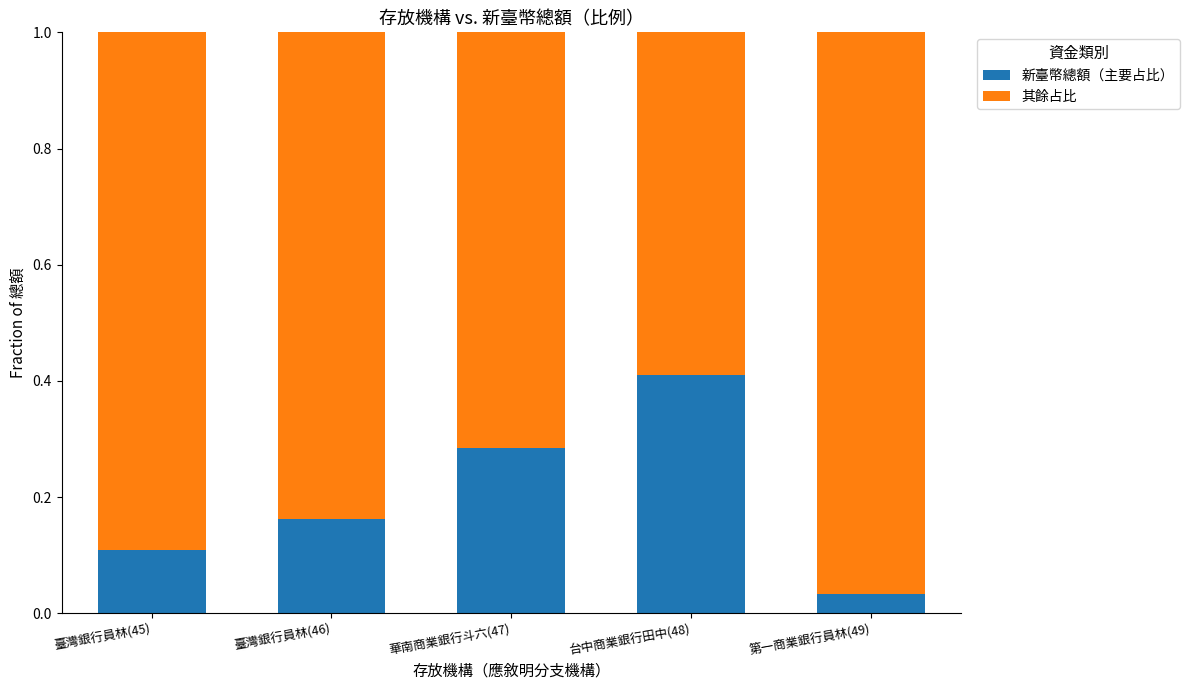

Which category has the highest value in the 新臺幣總額（主要占比） series?

台中商業銀行田中(48)